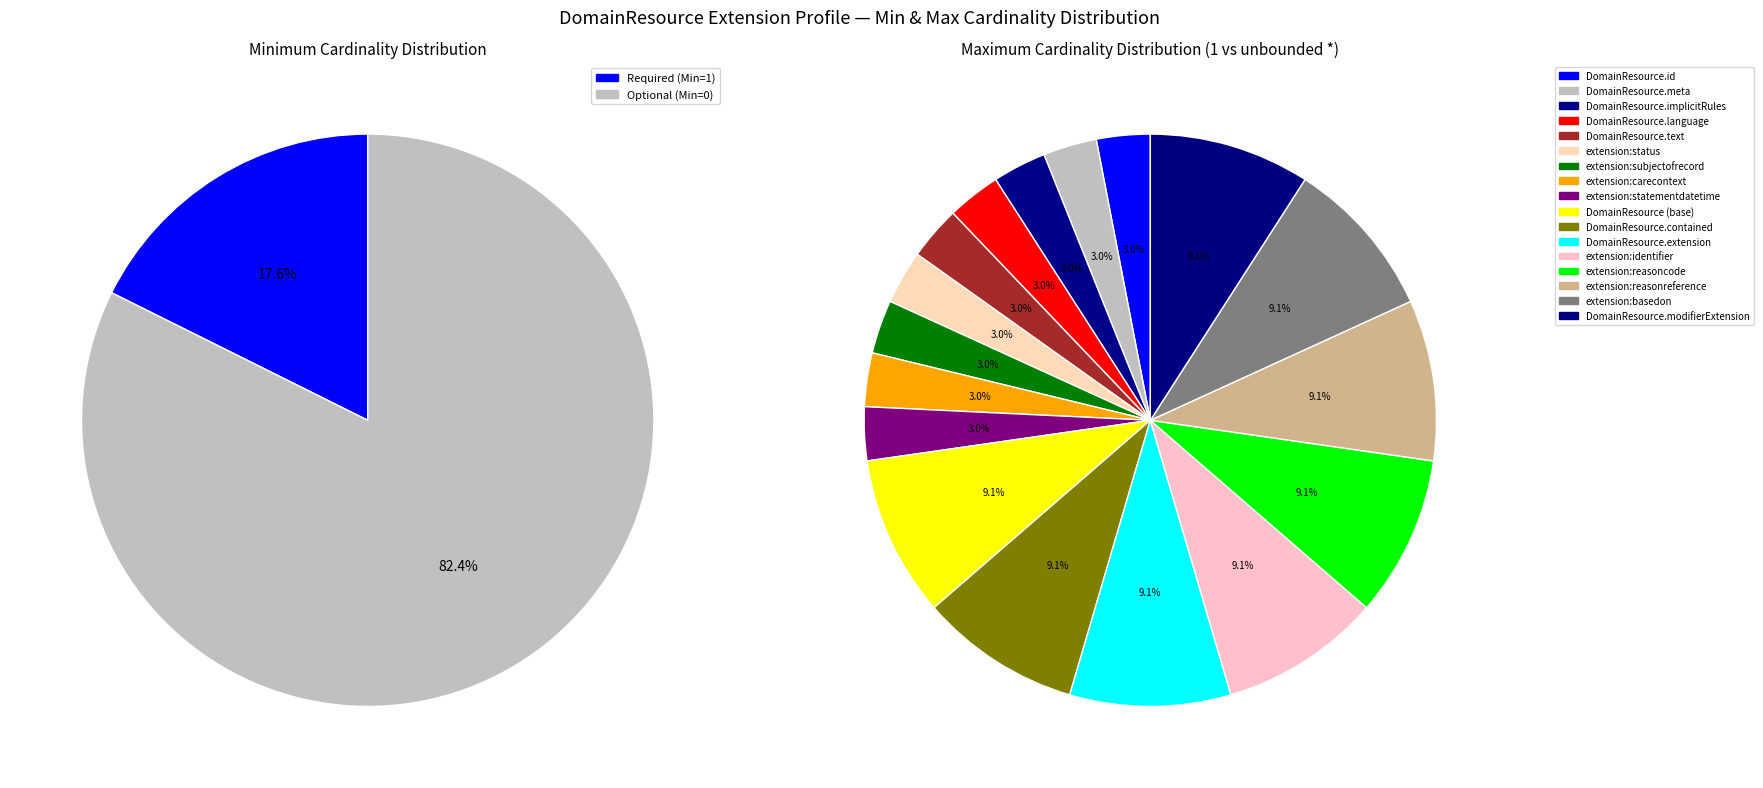

The extension:reasoncode slice represents 1% of the pie. True or false?

False